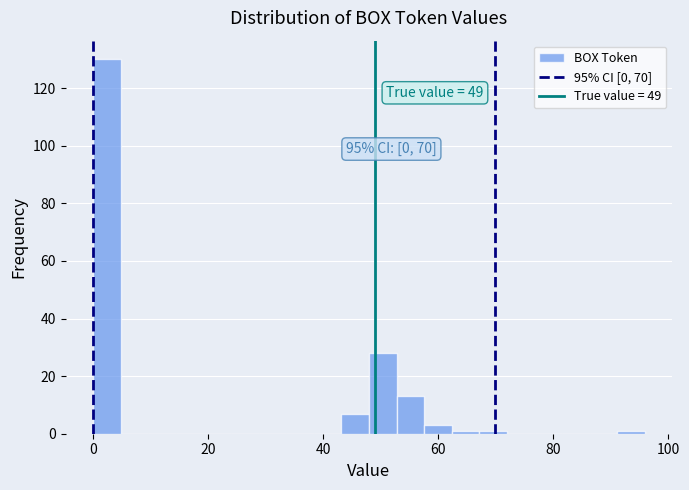

Read against the x-axis, roughly where is the centre of the tallest bar?

2